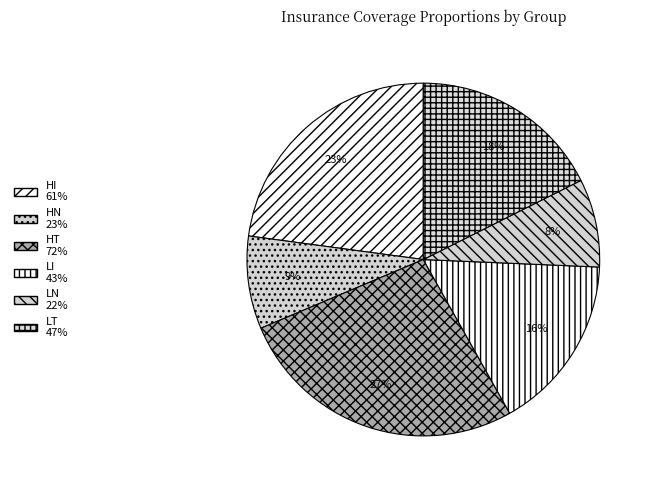

To the nearest percent, what portion does HT represent?

27%